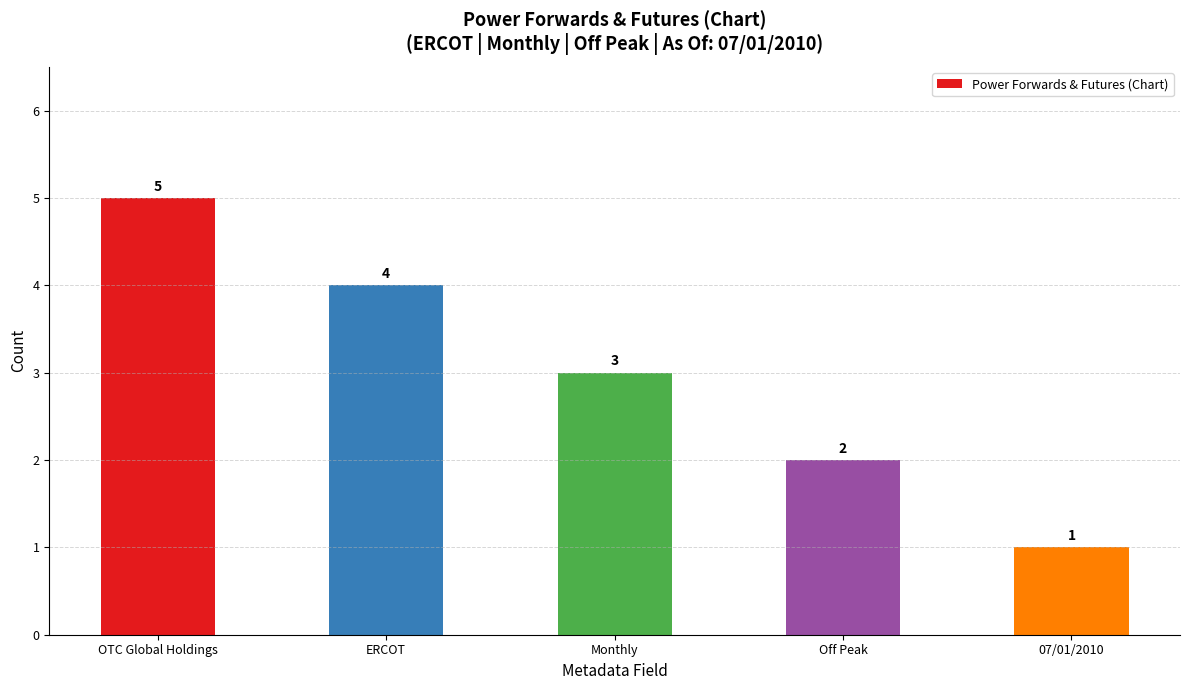

Reading left to right, list all the values displayed in this chart.

5	4	3	2	1